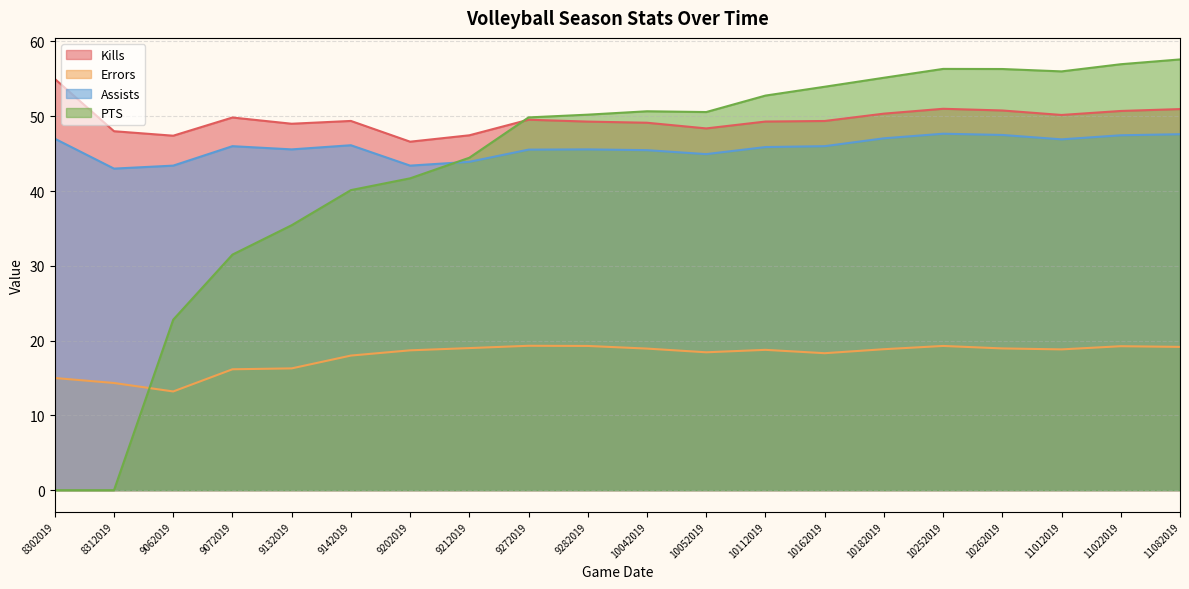

What is the value of the Errors point at the 6th from the left?

18.0